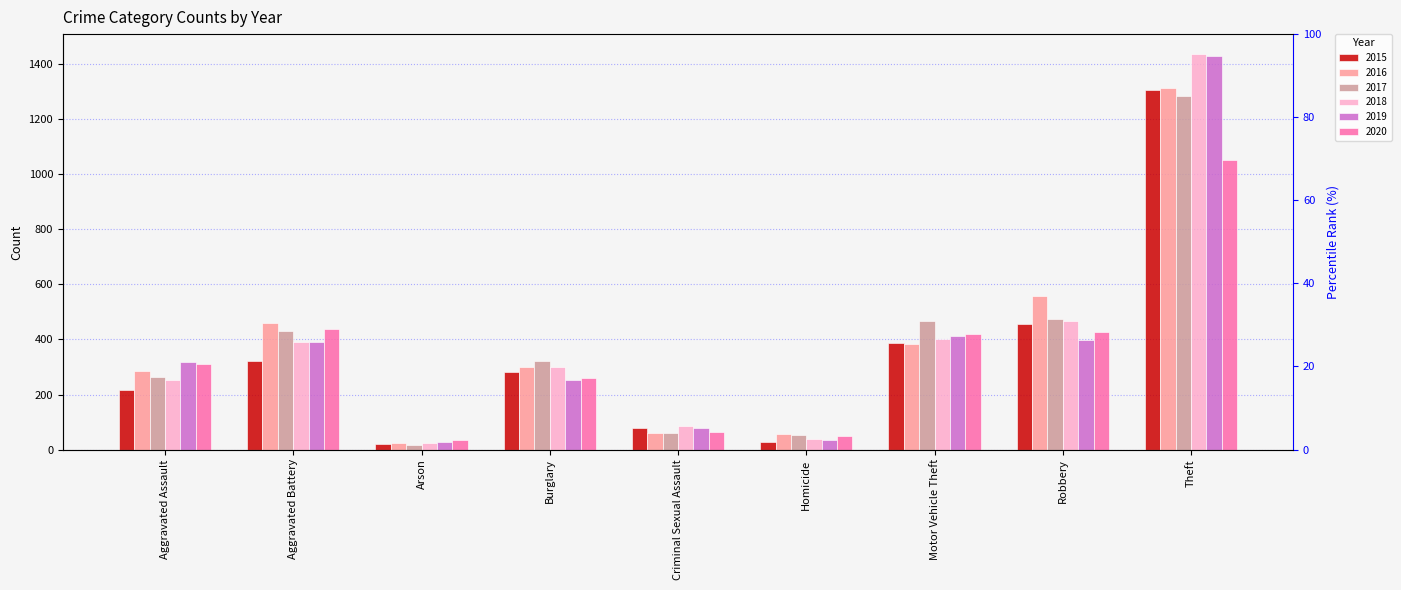

What is the average value of the 2019 series?

371